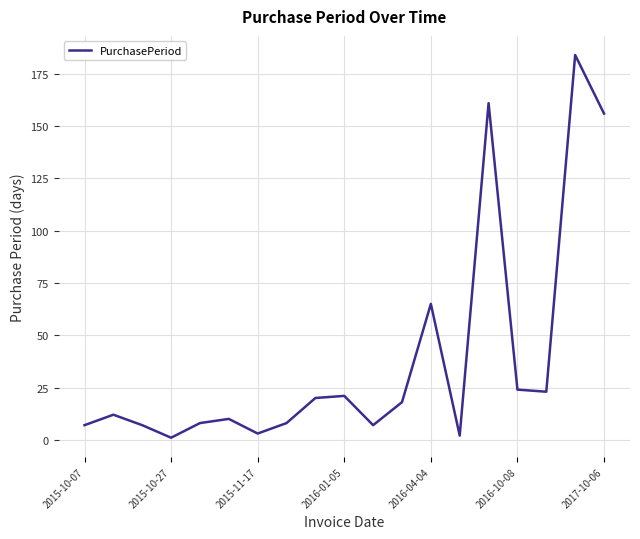

What is the greatest value displayed?

184